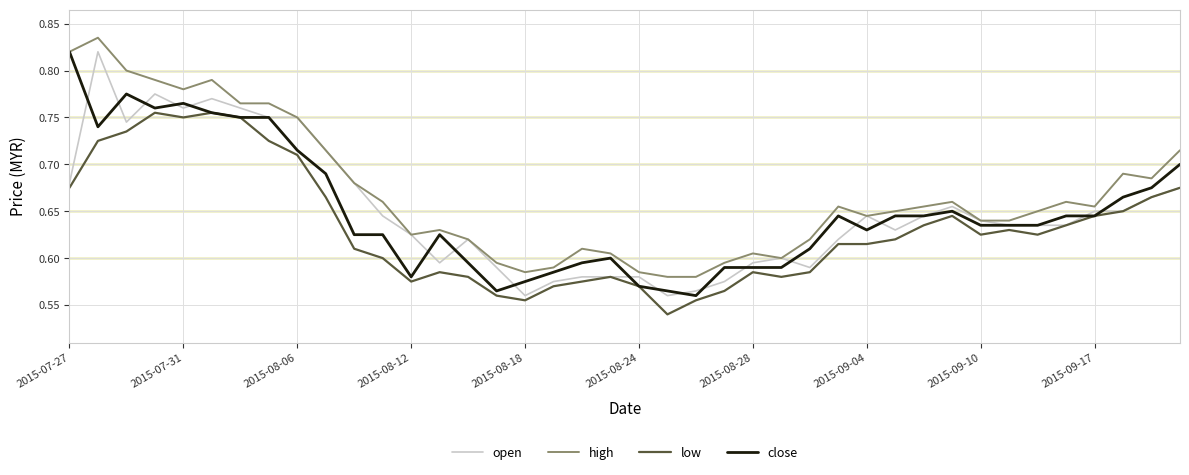

Does the chart have visible grid lines?

Yes